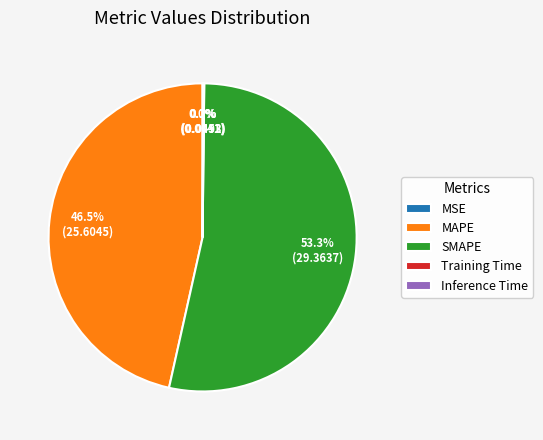

What is the largest slice in the pie chart?

SMAPE